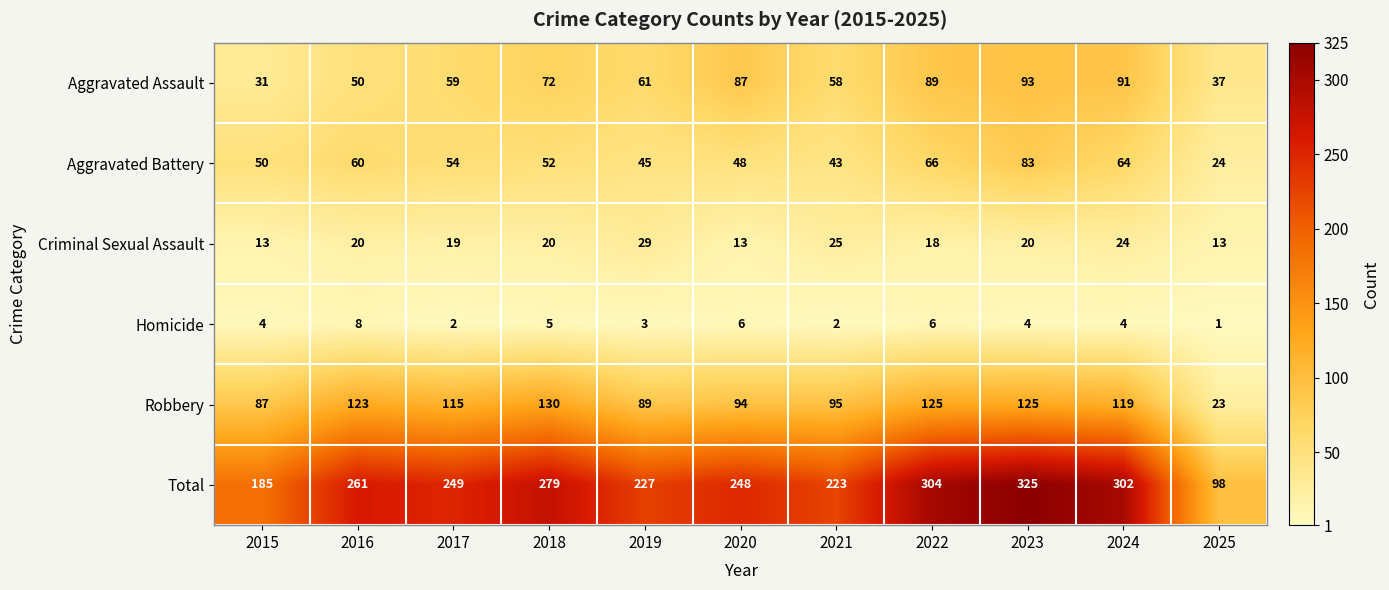

The value of Robbery at 2024 is 119. True or false?

True